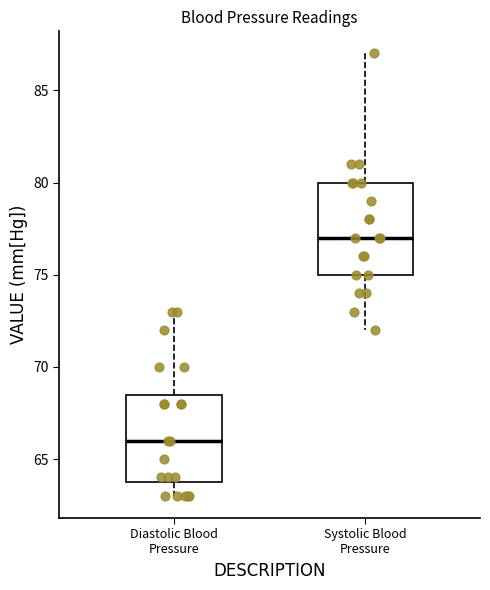

Reading left to right, transcribe this box plot: for each box, give where its median line is, the range the box spans, and where its two whiskers end, as read against the y-axis. The values are not printed on the chart, so give them approximately, as read against the axis.

Diastolic Blood Pressure: median 66.0, box 64.0 to 68.5, whiskers 63.0 to 73.0
Systolic Blood Pressure: median 77.0, box 75.0 to 80.0, whiskers 72.0 to 87.0